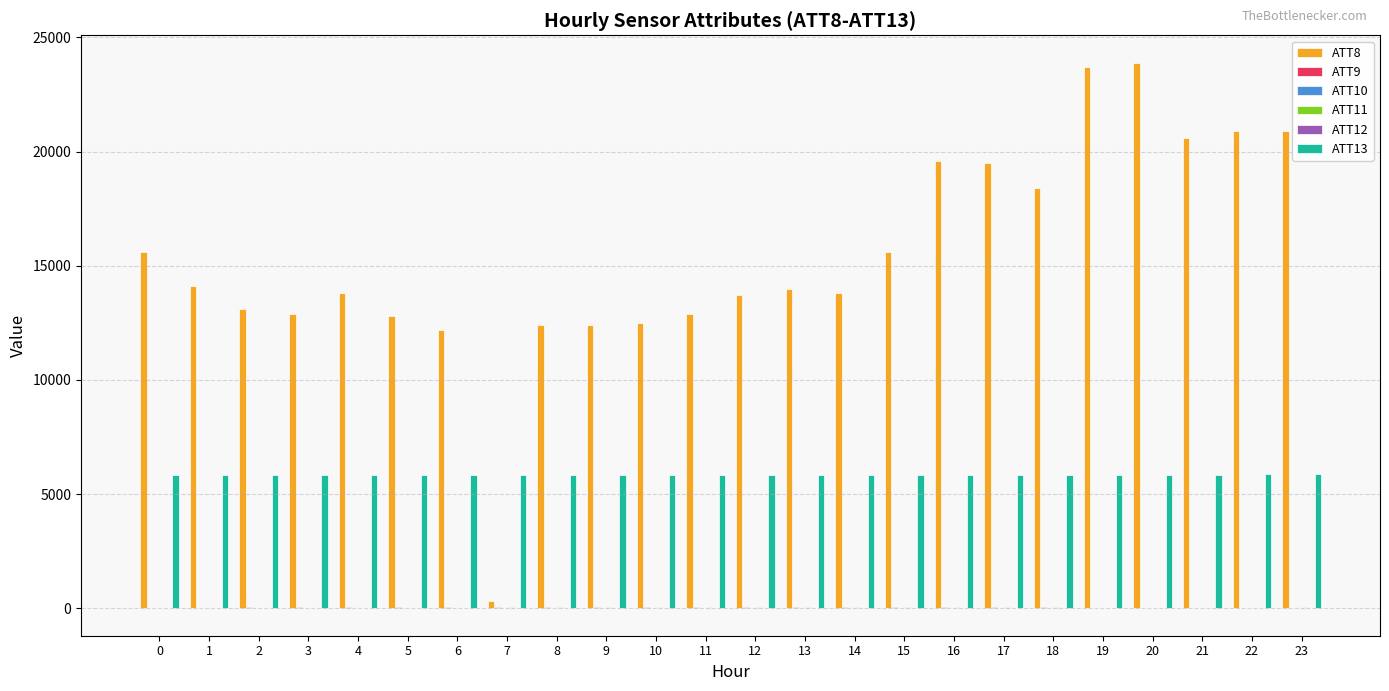

What is the total value across all series at 5?

18730.0